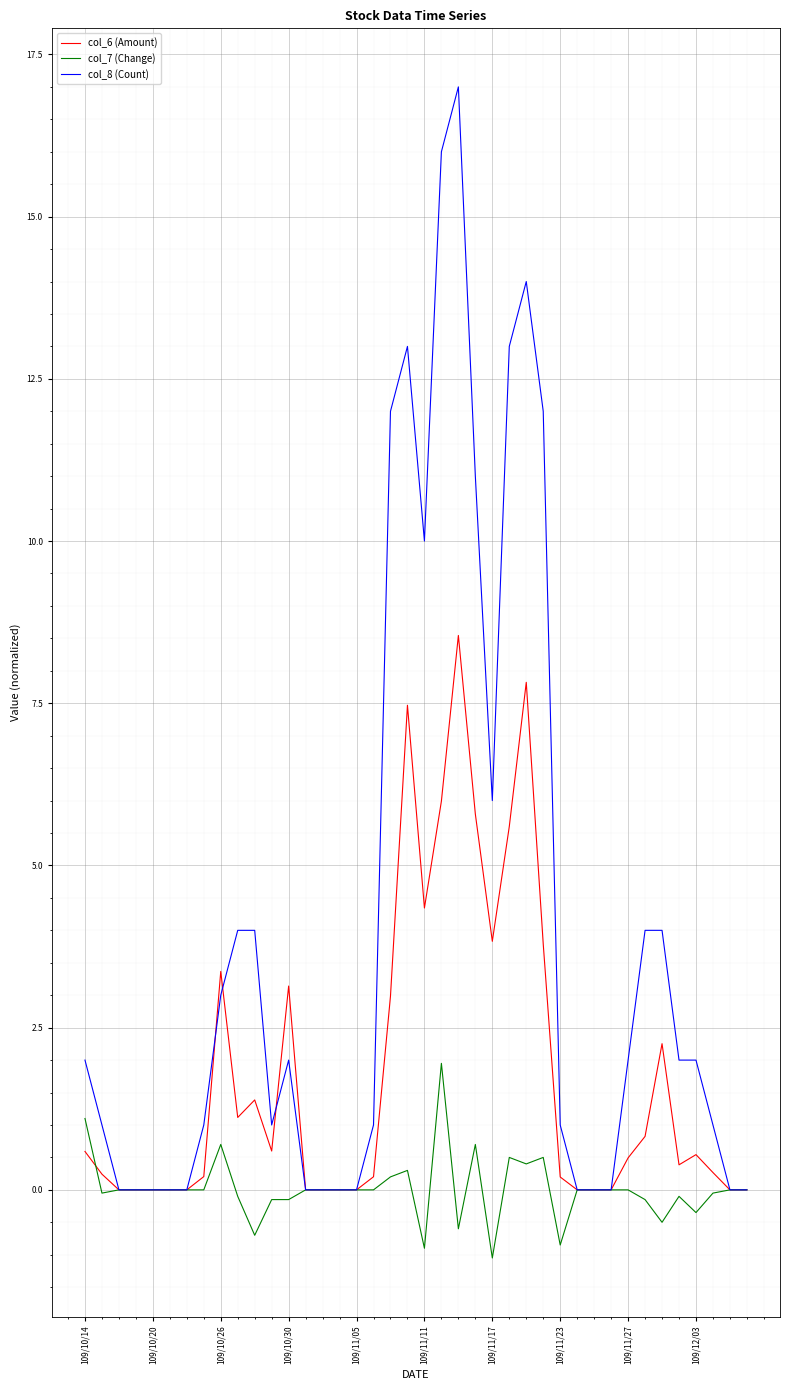

What is the maximum value for col_8 (Count)?

17.0